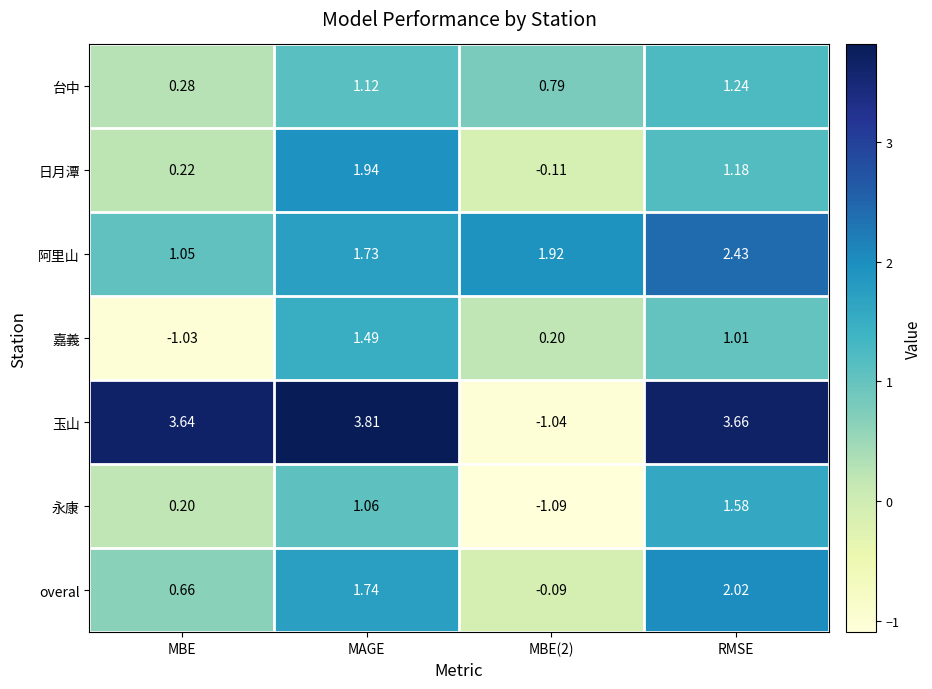

Which series has the largest total across all categories?

玉山